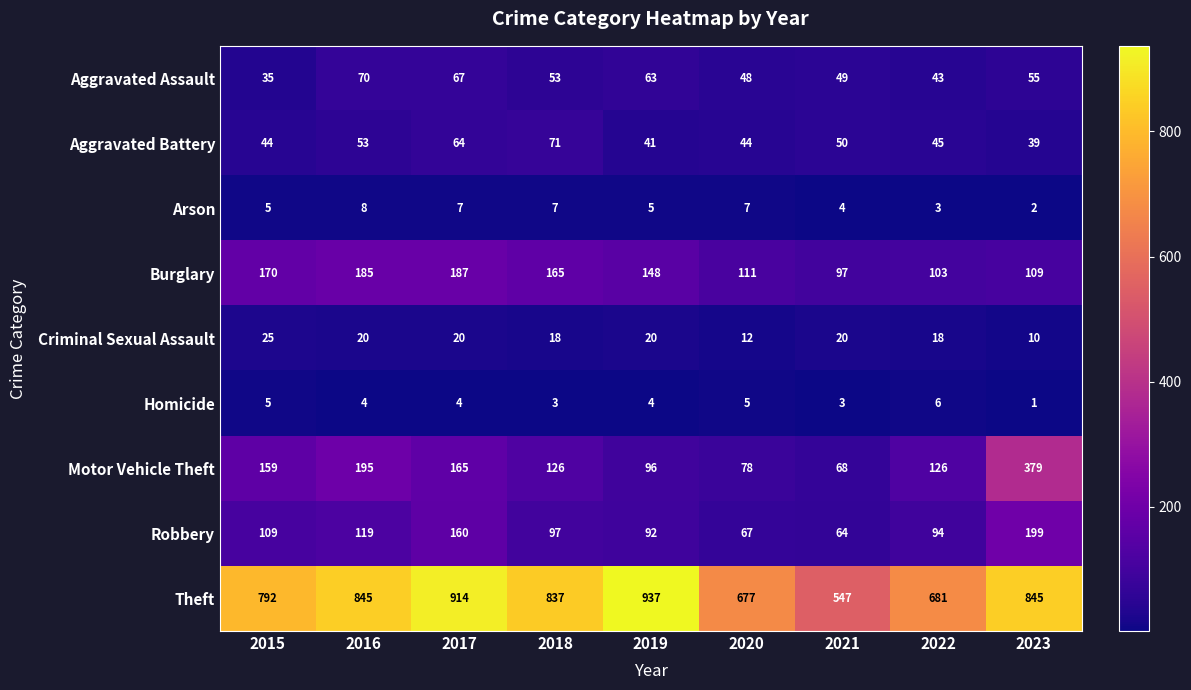

The Arson series shows 5 at 2015. True or false?

True